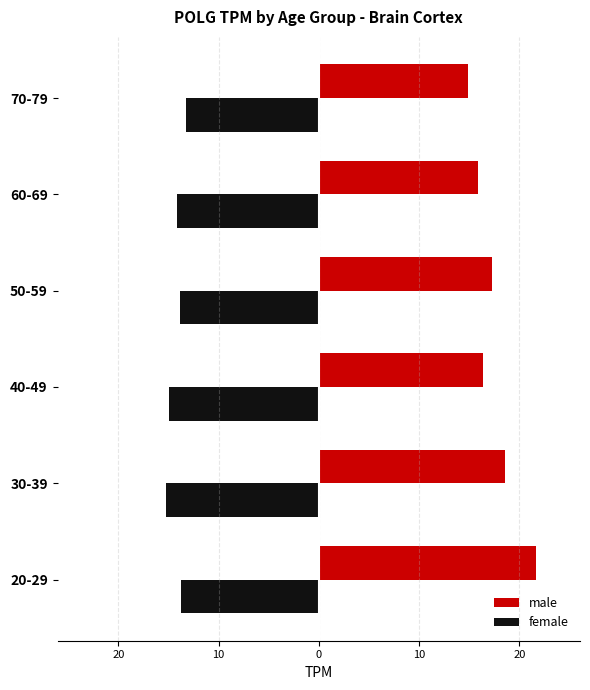

What are all the series names shown in the legend?

male, female